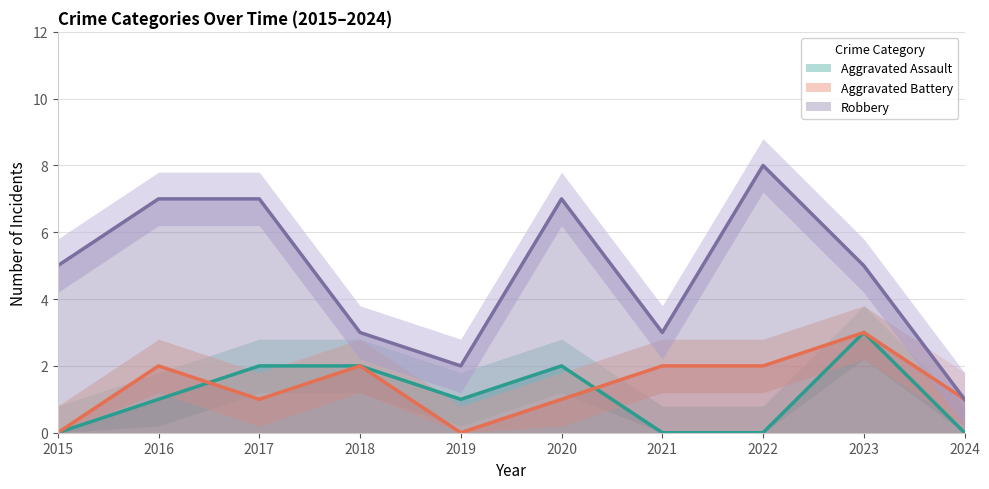

How many Aggravated Assault values are between 0 and 2?

9